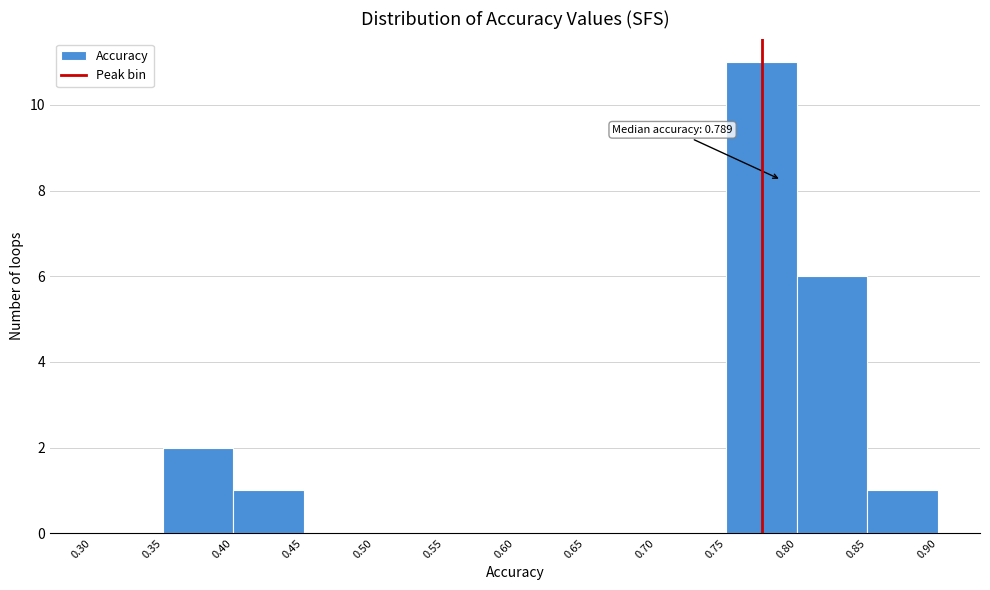

Which range on the x-axis has the tallest bar?

0.75 to 0.80